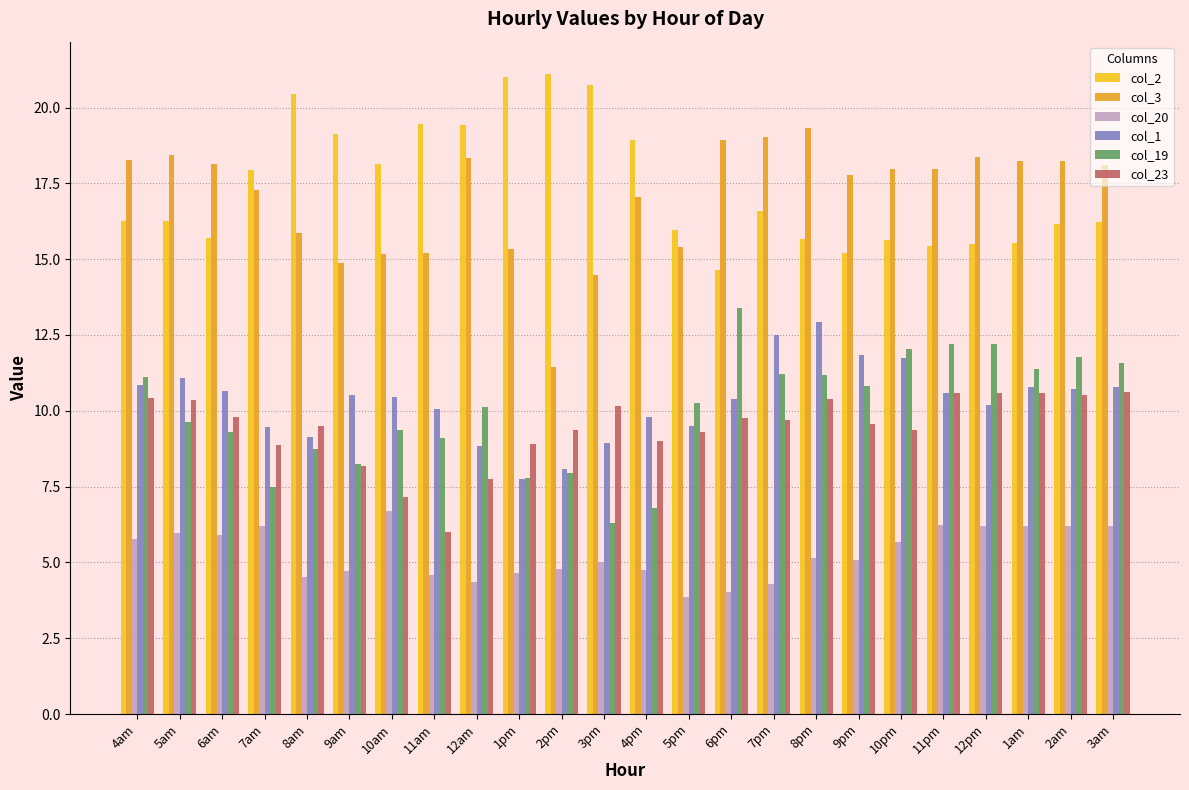

Does the chart contain stacked bars?

No